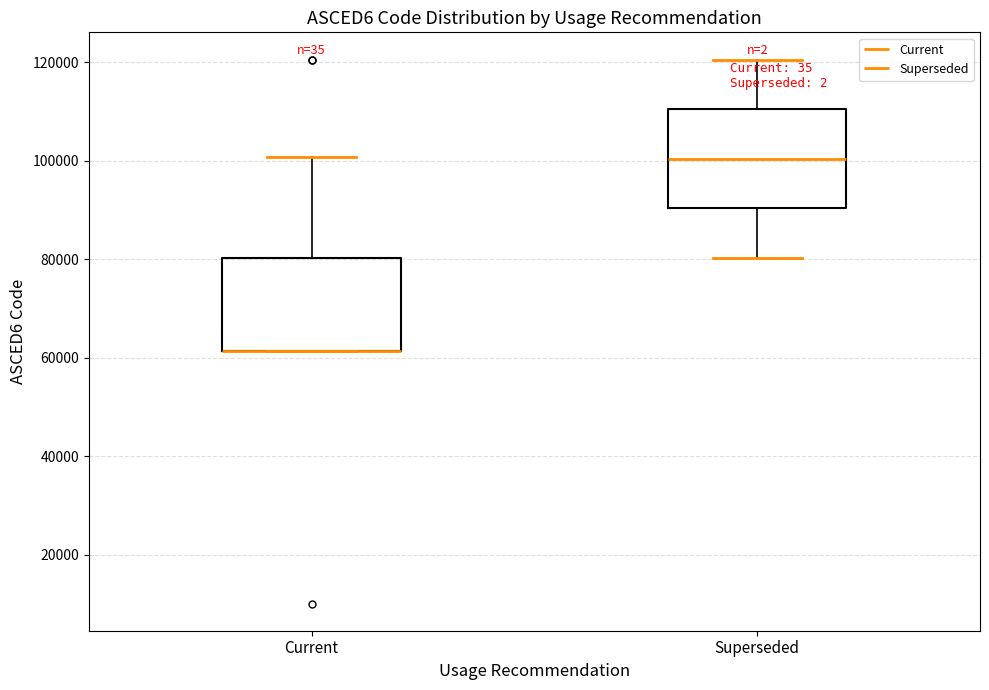

Where does the median line of the box for Superseded sit on the y-axis? The values are not printed on the chart, so give them approximately, as read against the axis.

100000